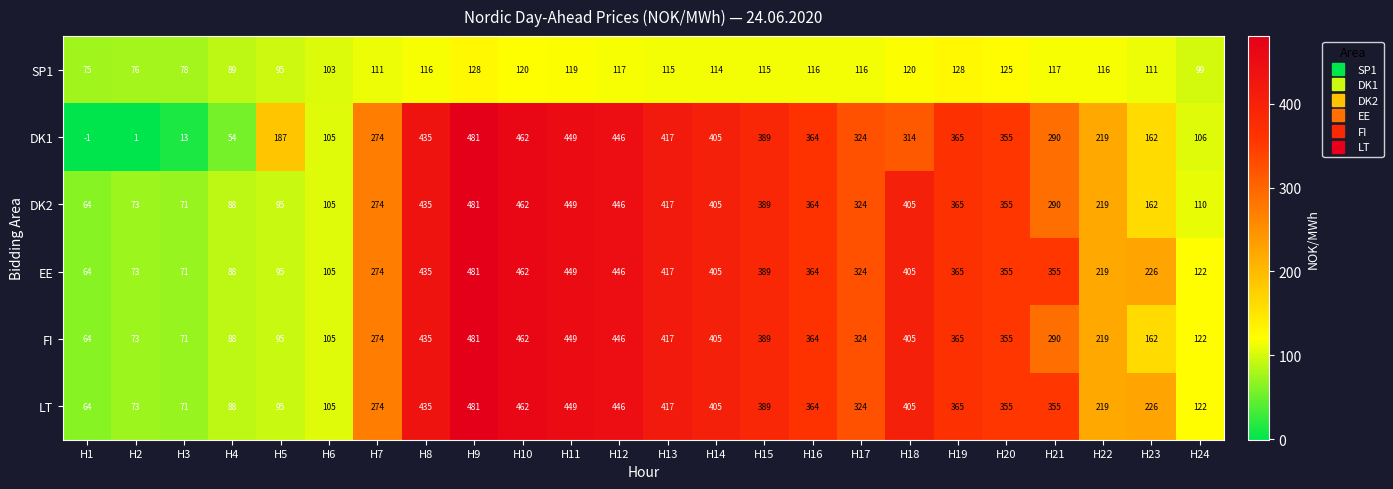

At which category is the sum across all series the highest?

H9